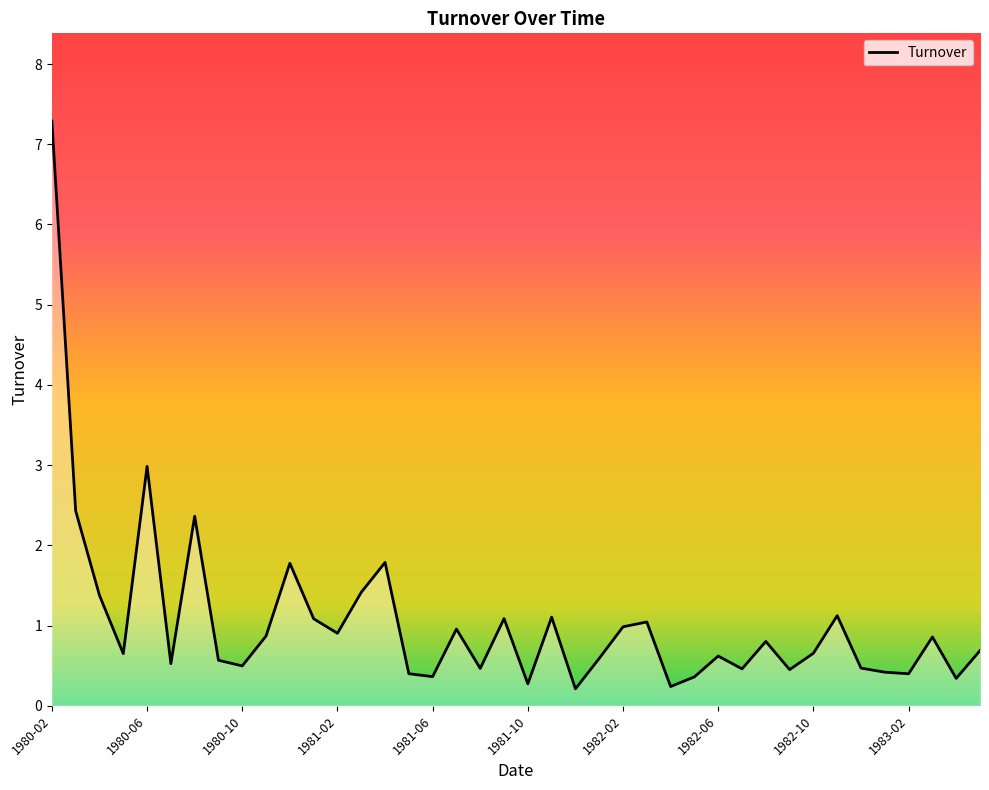

What is the difference between the maximum and minimum values?

7.1